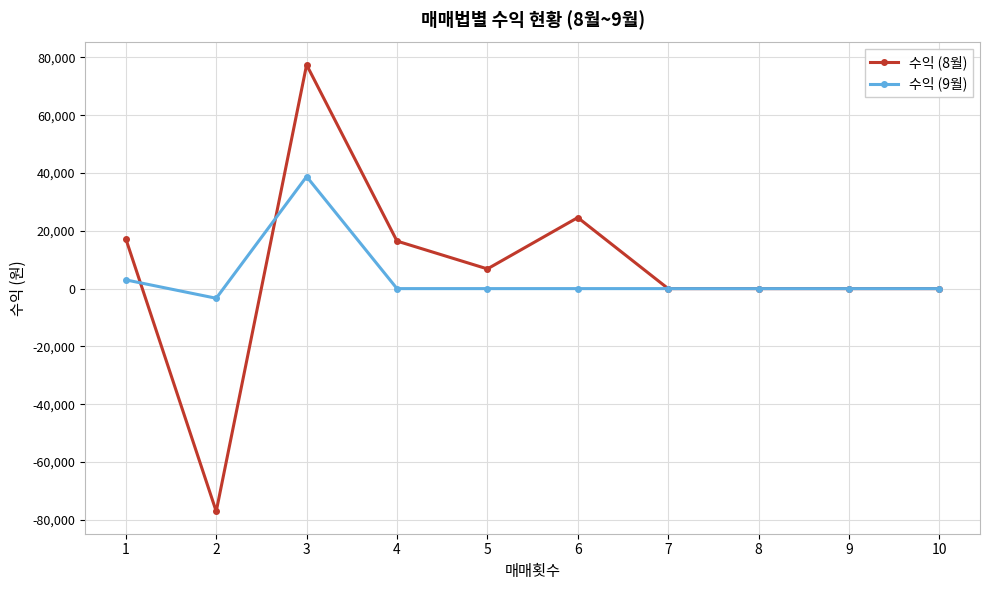

Reading right to left, list all the values displayed in this chart.

수익 (8월): 0	0	0	0	24585	6818	16450	77453	-77107	17215
수익 (9월): 0	0	0	0	0	0	0	38771	-3342	3020